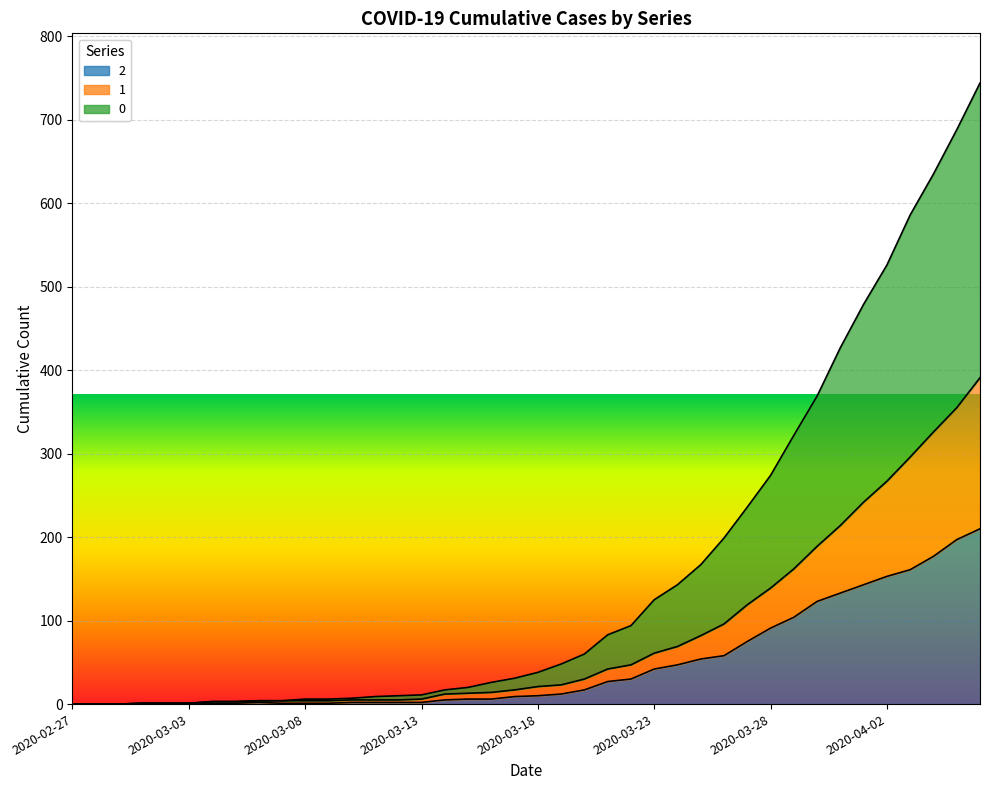

List the labels in order of 1 value, largest first.

2020-04-06, 2020-04-05, 2020-04-04, 2020-04-03, 2020-04-02, 2020-04-01, 2020-03-31, 2020-03-30, 2020-03-29, 2020-03-28, 2020-03-27, 2020-03-26, 2020-03-25, 2020-03-24, 2020-03-23, 2020-03-22, 2020-03-21, 2020-03-20, 2020-03-19, 2020-03-18, 2020-03-17, 2020-03-16, 2020-03-15, 2020-03-14, 2020-03-13, 2020-03-10, 2020-03-11, 2020-03-12, 2020-03-06, 2020-03-07, 2020-03-08, 2020-03-09, 2020-03-04, 2020-03-05, 2020-03-01, 2020-03-02, 2020-03-03, 2020-02-27, 2020-02-28, 2020-02-29